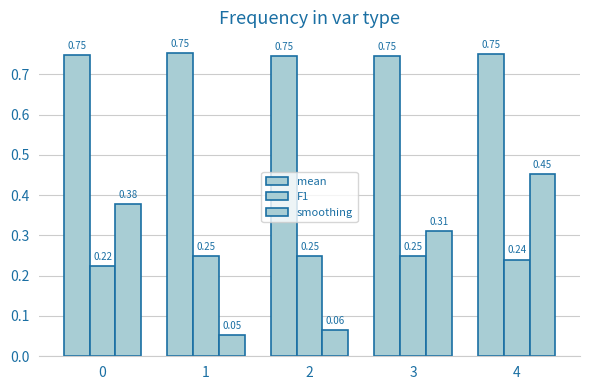

How many groups of bars are there?

5